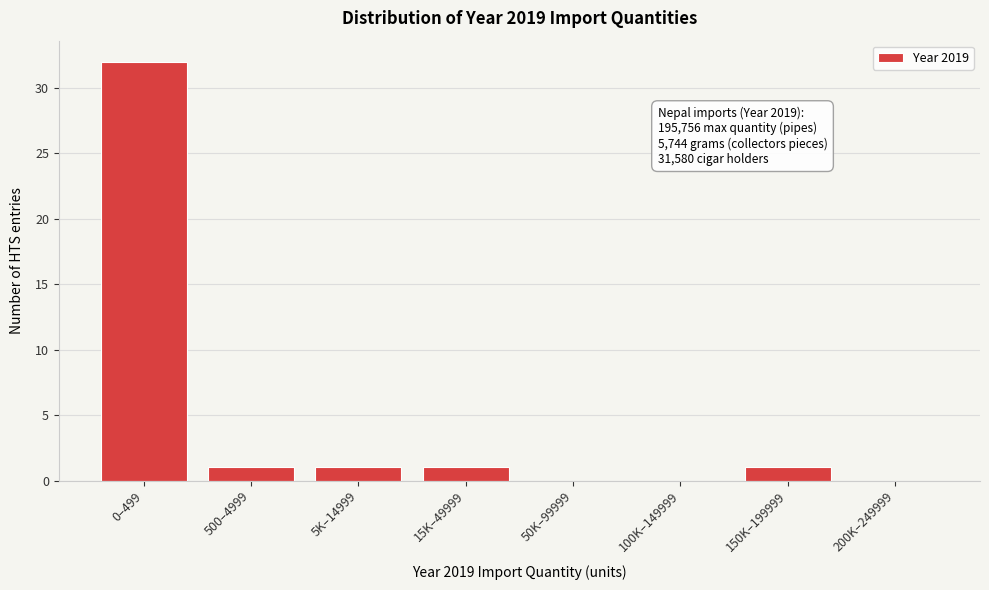

Reading left to right, list all the values displayed in this chart.

0–499=32	500–4999=1	5K–14999=1	15K–49999=1	50K–99999=0	100K–149999=0	150K–199999=1	200K–249999=0